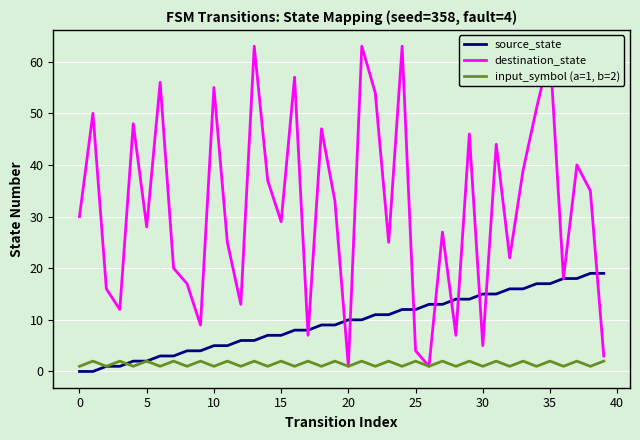

What is the difference between the maximum and minimum values in the source_state series?

19